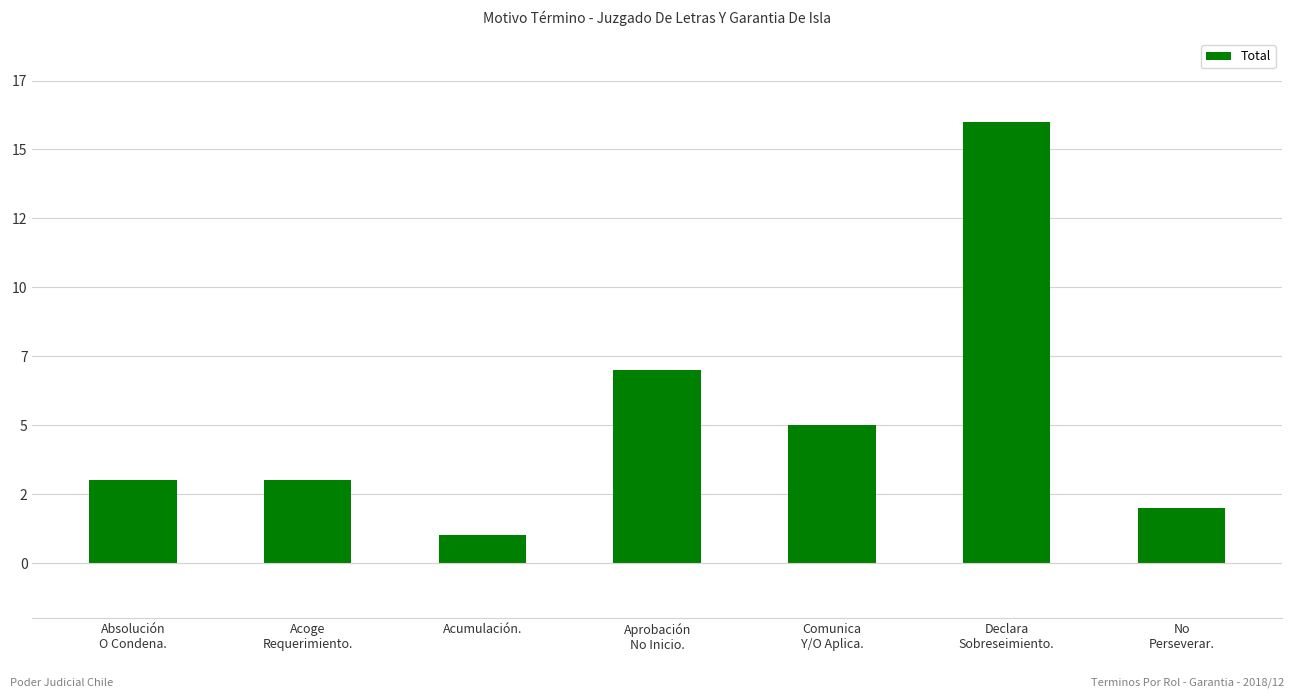

Reading left to right, transcribe all the data shown in this chart.

3	3	1	7	5	16	2